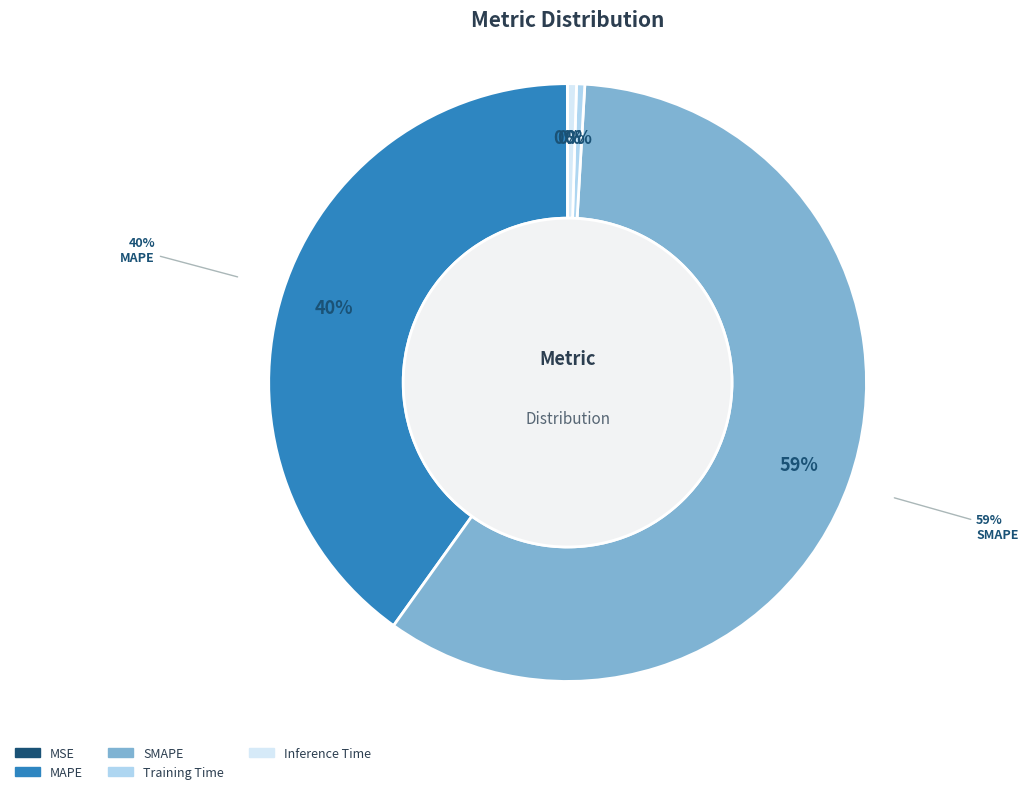

What portion of the pie excludes Inference Time?

99.5%